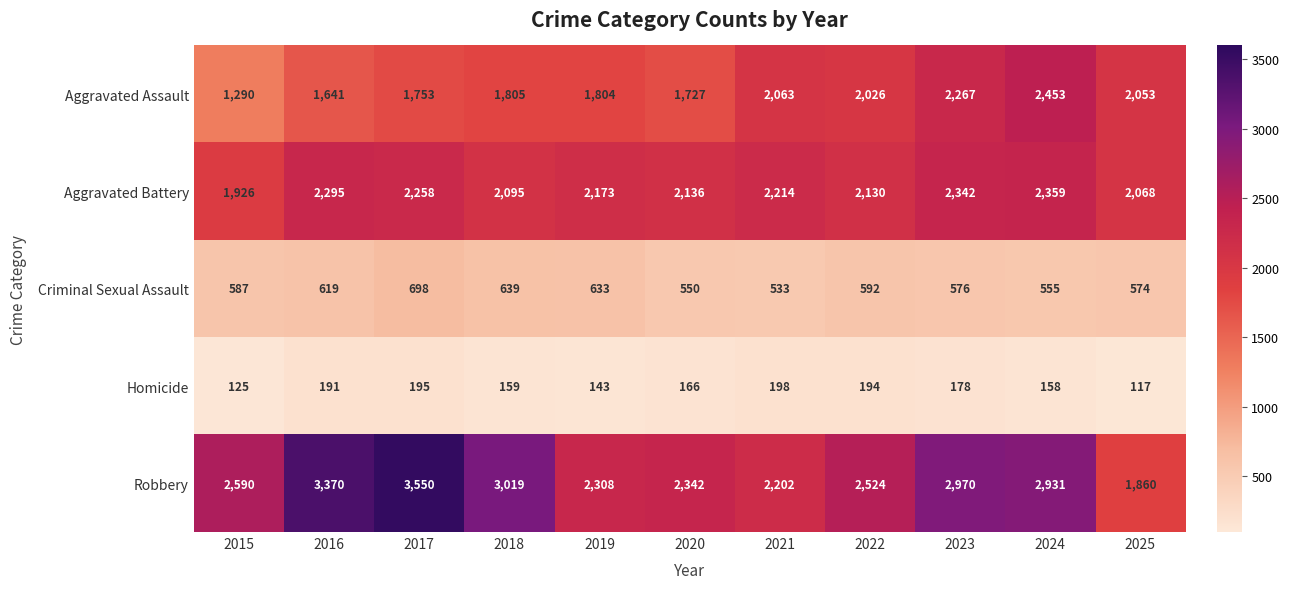

How many distinct data groups are displayed?

5